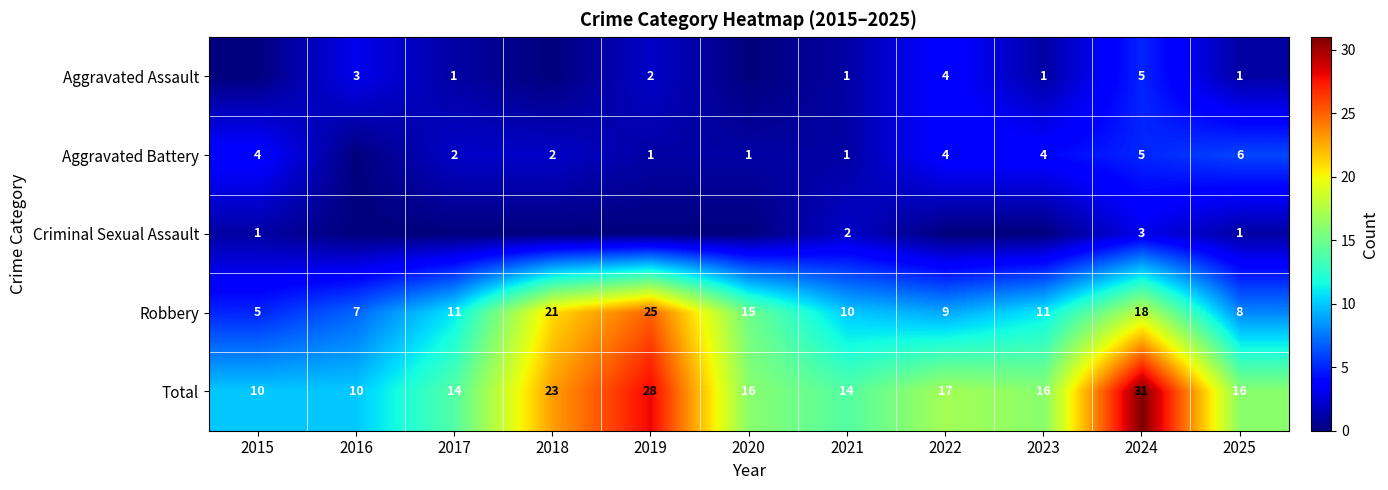

At how many categories does at least one series exceed 26?

2